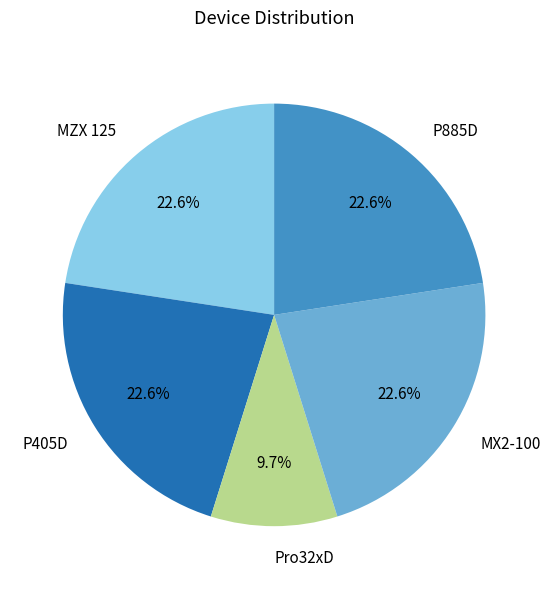

True or false: P885D accounts for 23% of the total.

True